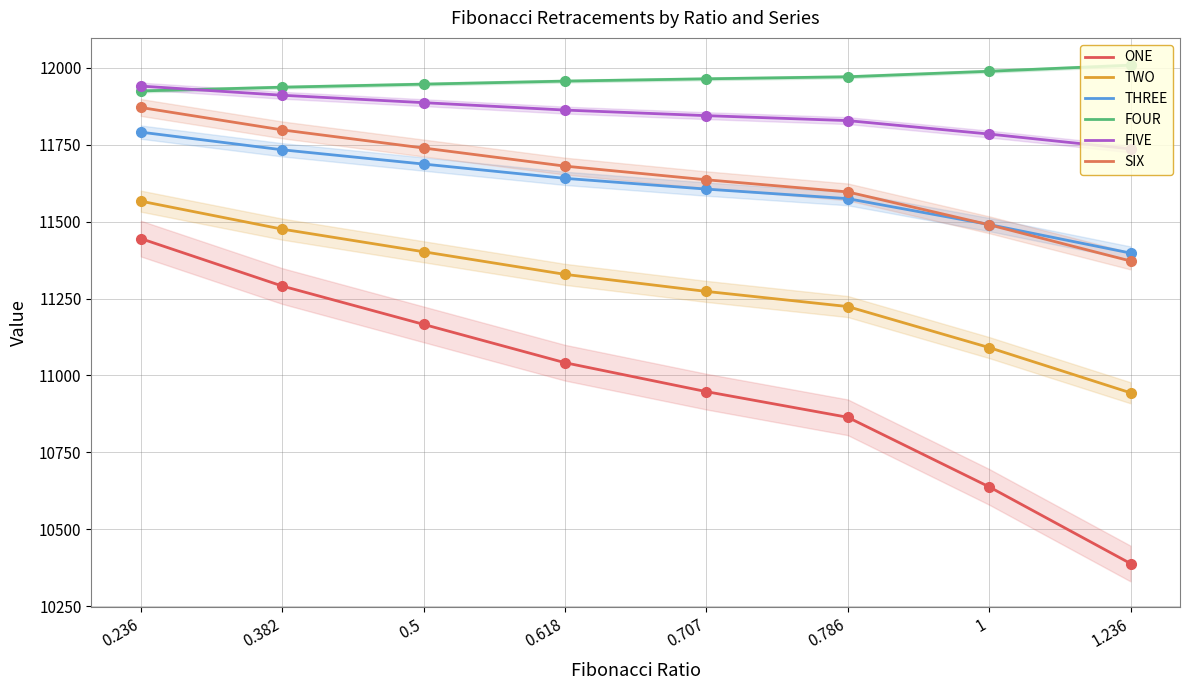

Which series has the widest spread of Y values?

ONE